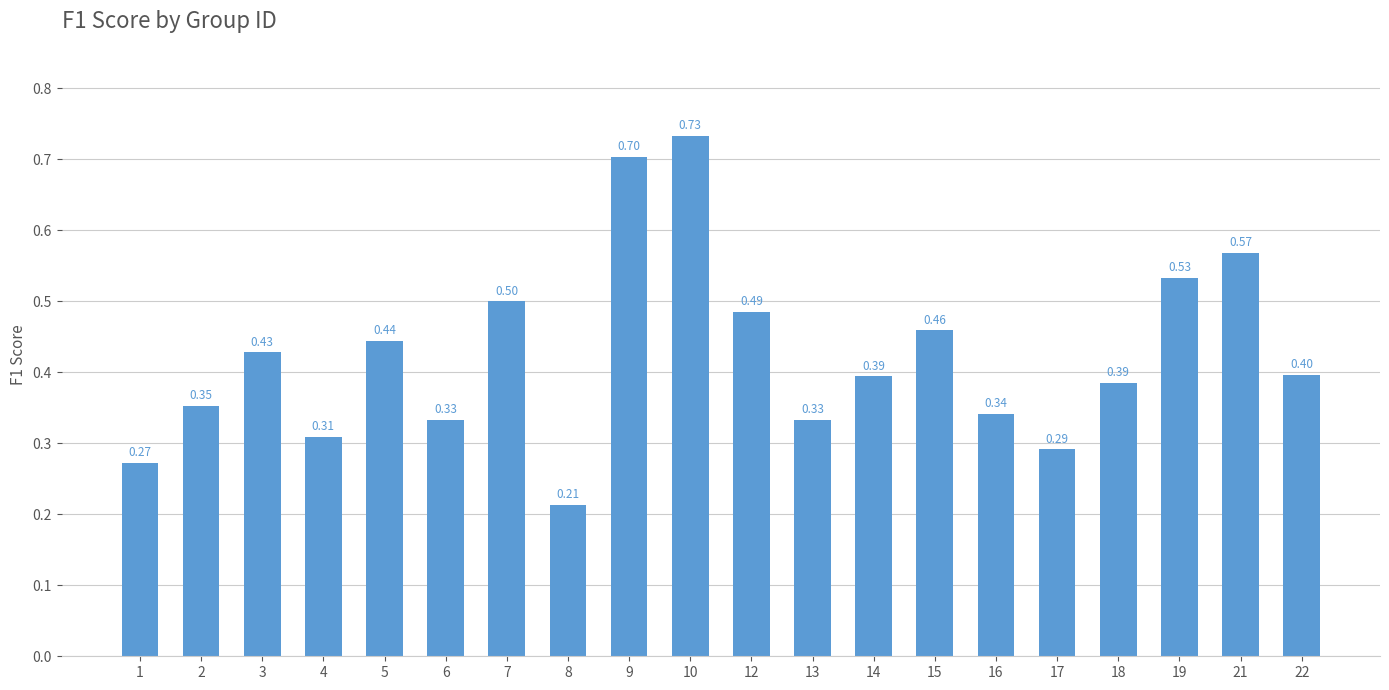

What is the value of the 5th bar from the left?

0.4